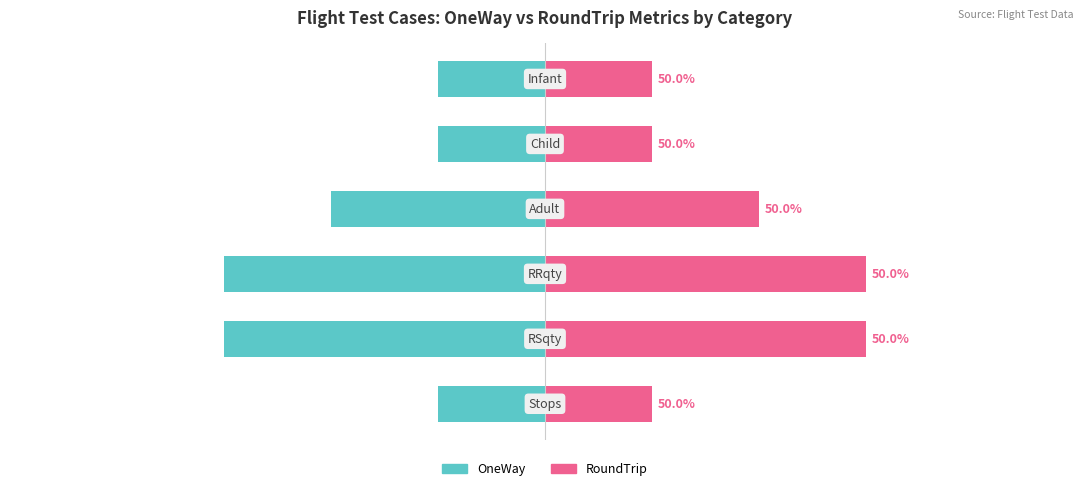

What is the difference between the second highest and minimum values in the OneWay series?

2